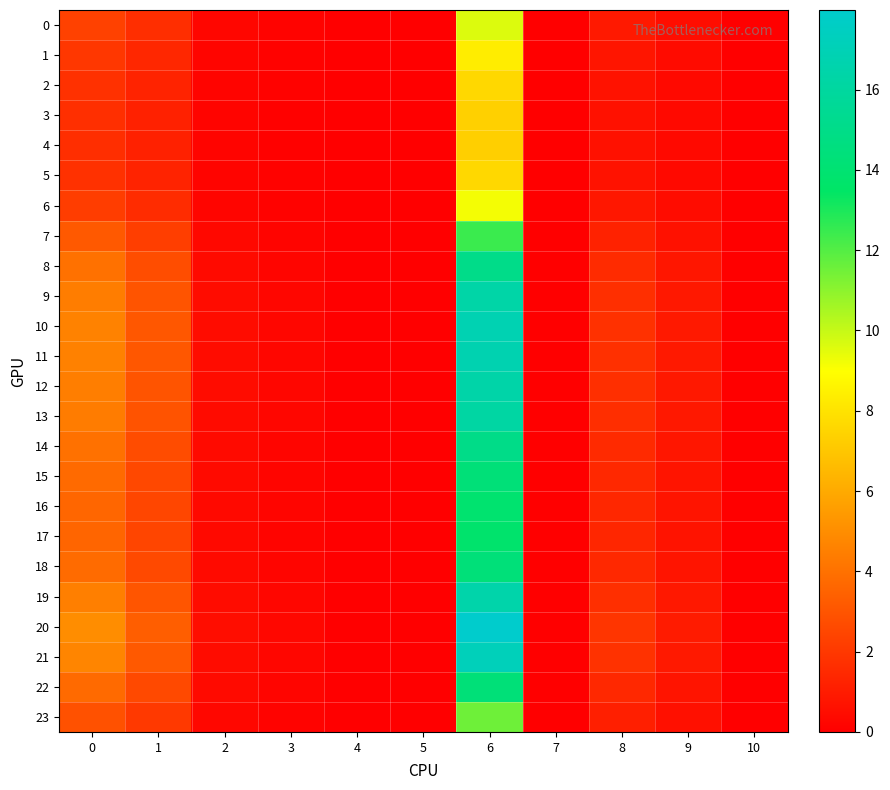

Which has a higher value, 3 or 1?

1